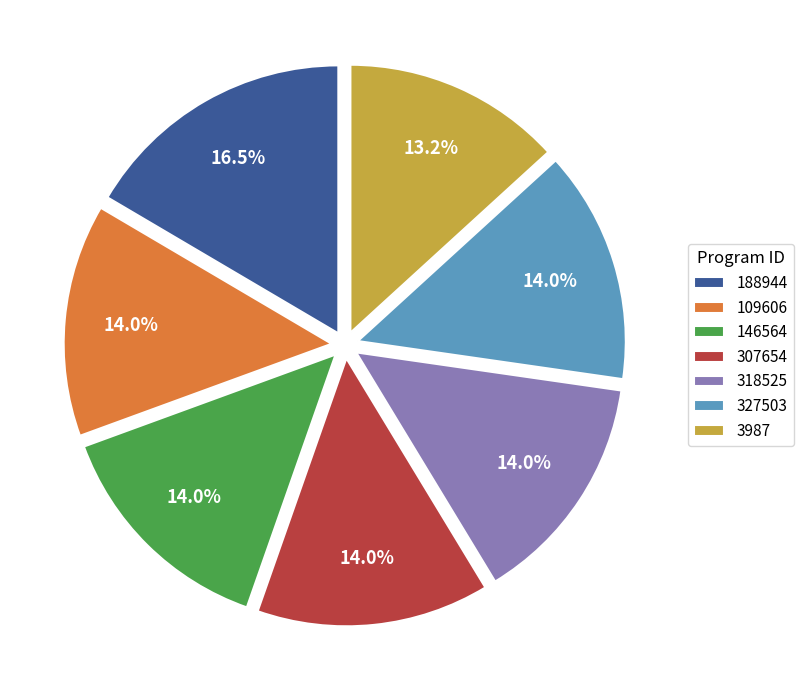

Combined, do 146564 and 188944 account for over 50%?

No